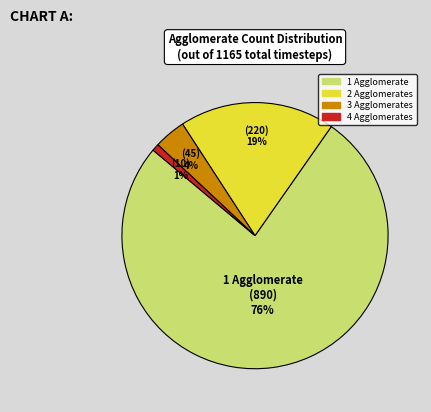

To the nearest percent, what is the average slice percentage?

25%